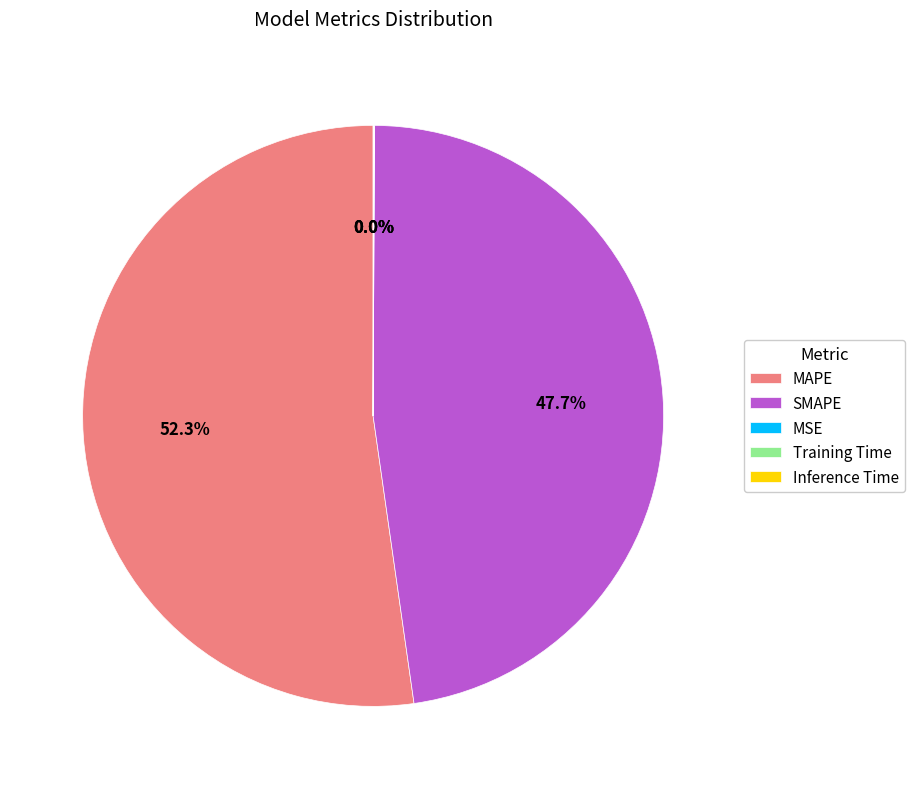

Which category has the biggest portion of the pie?

MAPE